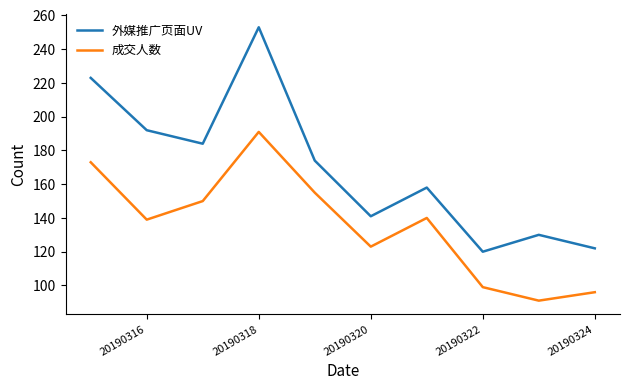

Rank the series by their maximum value, from highest to lowest.

外媒推广页面UV, 成交人数